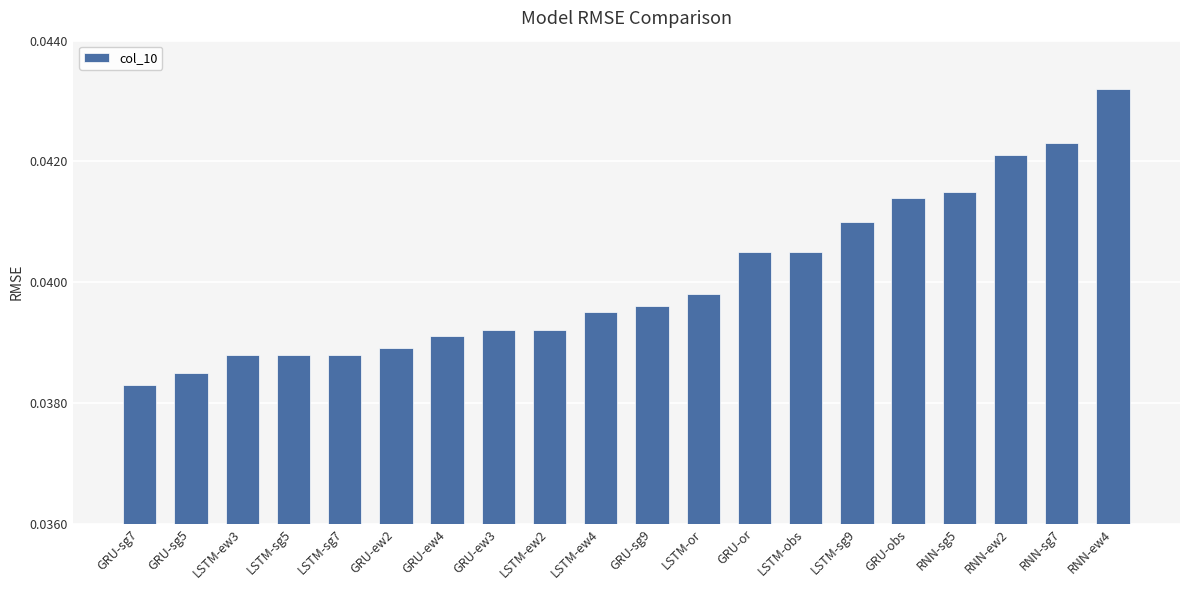

How many distinct data groups are displayed?

1